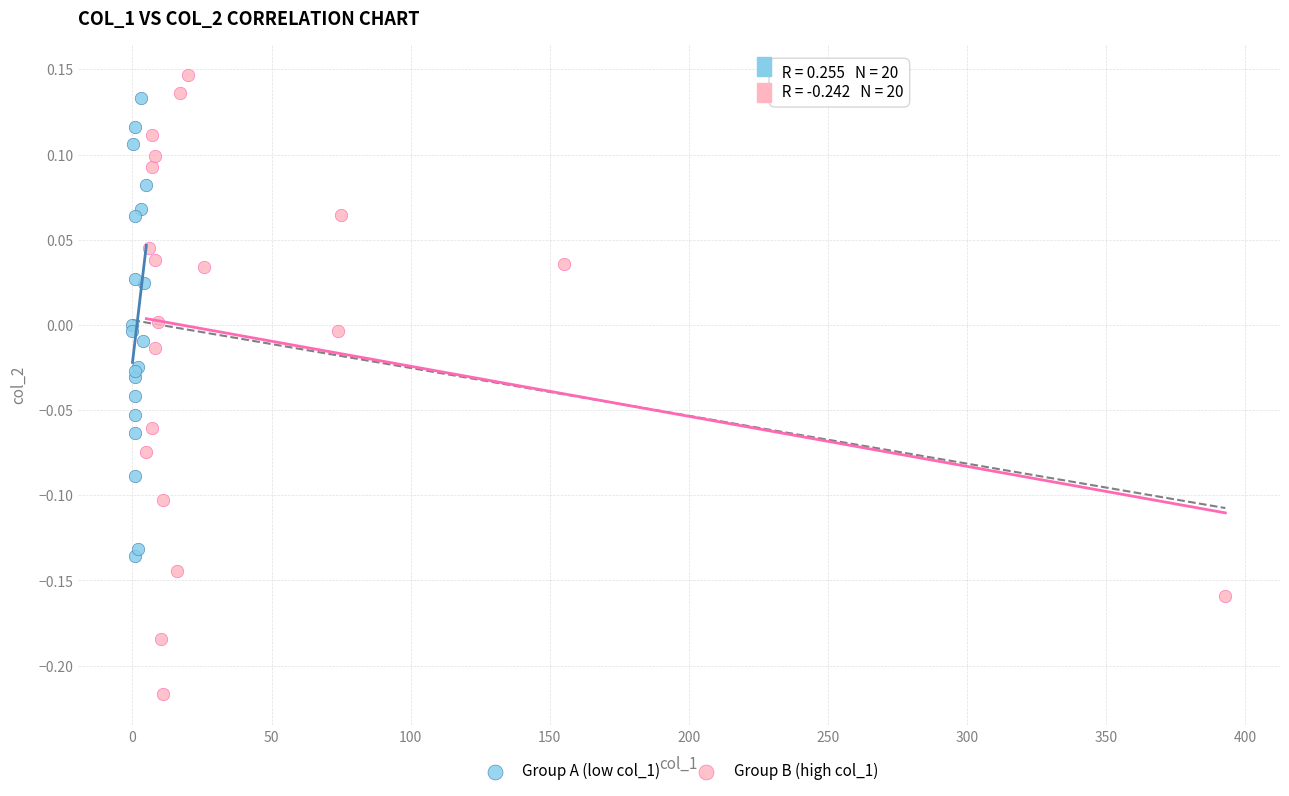

Which series has the widest spread of Y values?

Group B (high col_1)